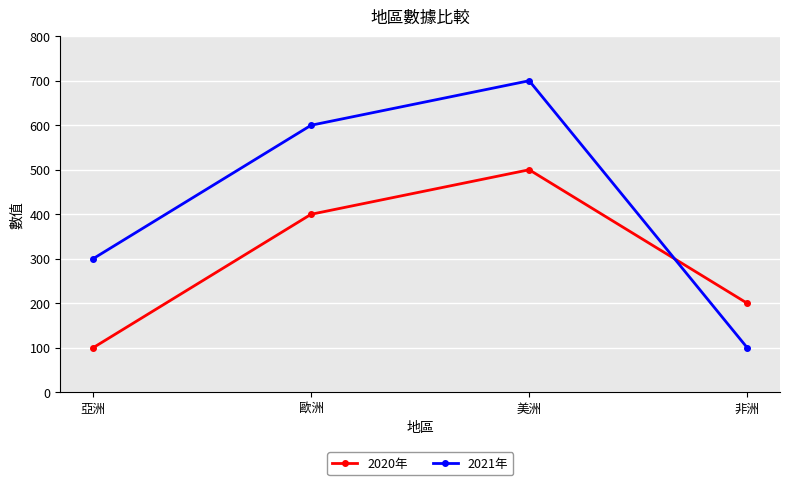

The 2021年 series shows 39 at 非洲. True or false?

False